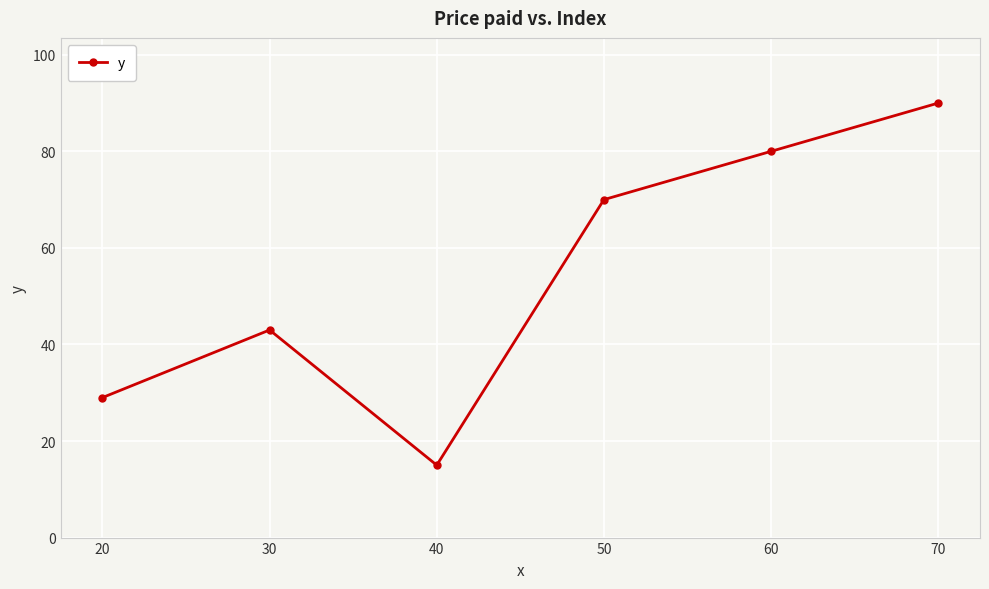

How many values are between 29 and 80?

4